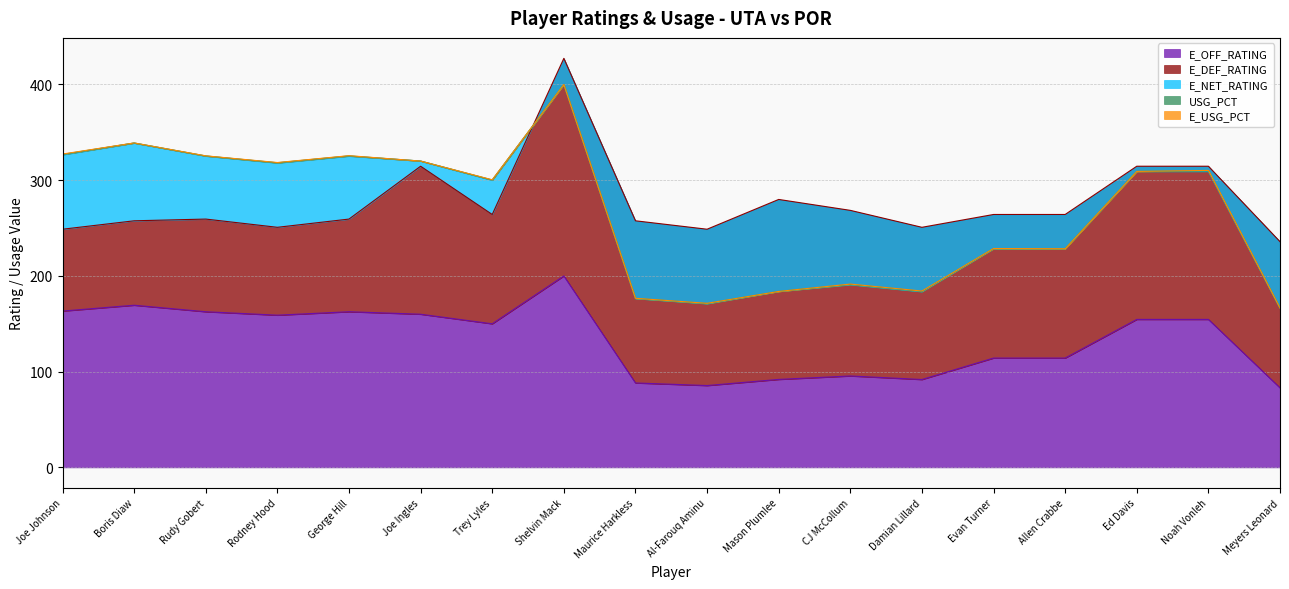

Read the E_DEF_RATING value at Noah Vonleh.

160.0